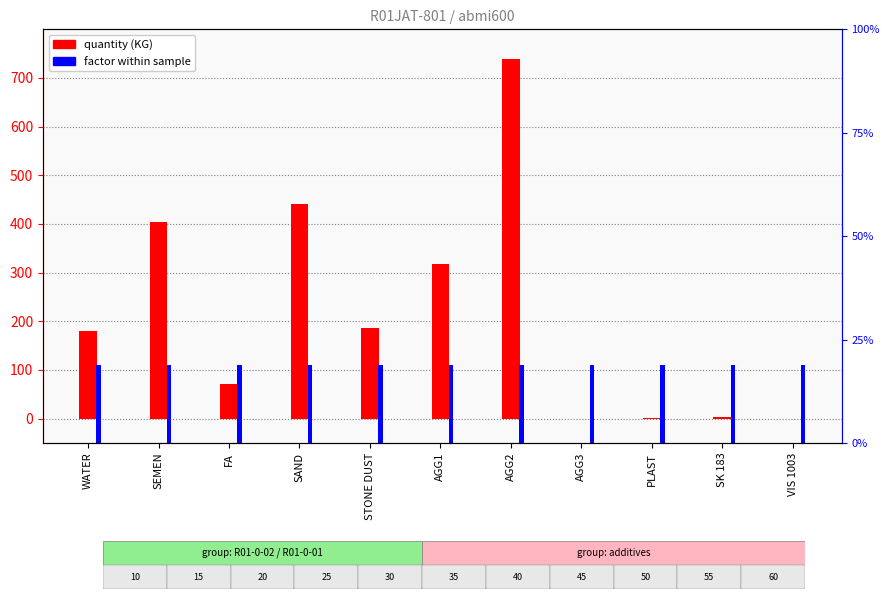

Which series changed the most between FA and PLAST?

quantity (KG)